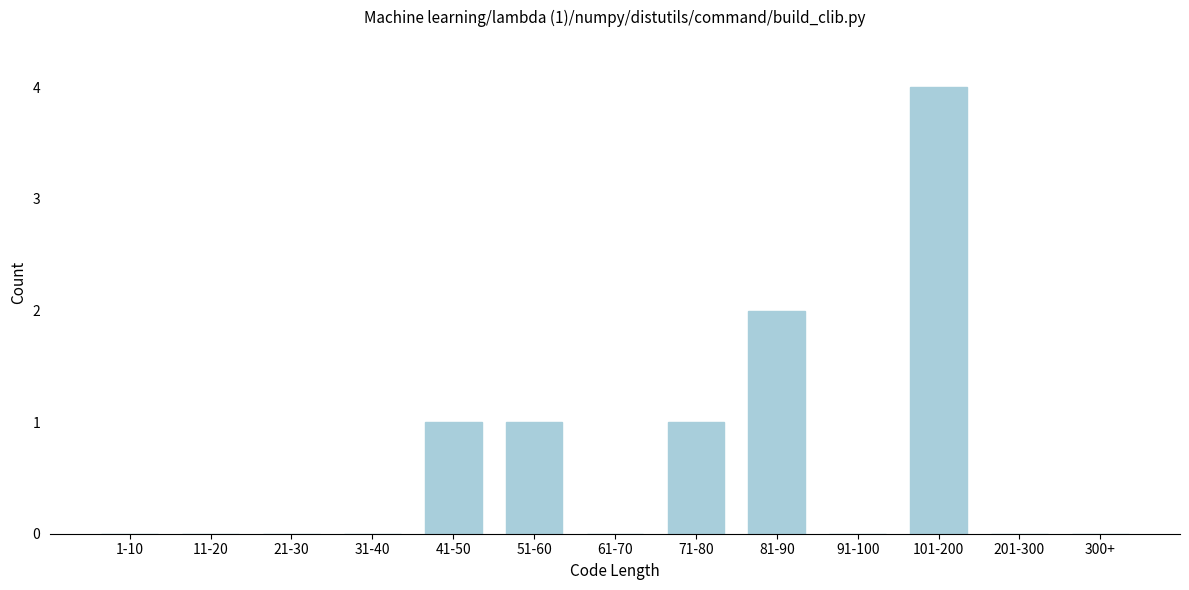

Reading left to right, extract all data points from this chart.

1-10=0	11-20=0	21-30=0	31-40=0	41-50=1	51-60=1	61-70=0	71-80=1	81-90=2	91-100=0	101-200=4	201-300=0	300+=0